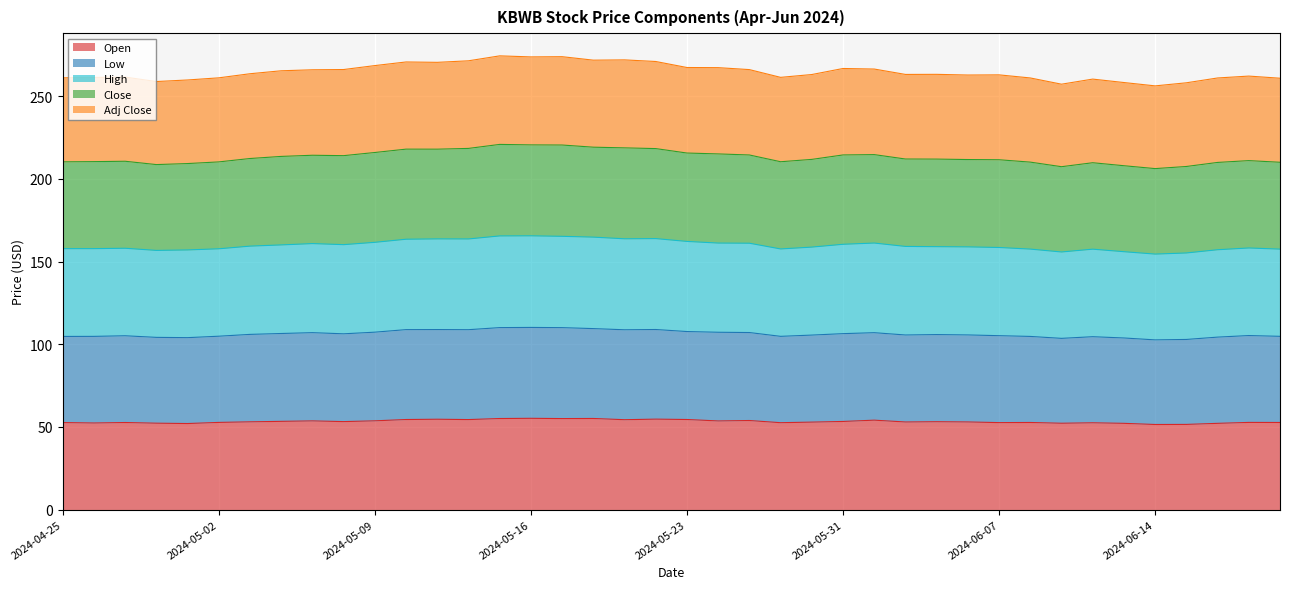

What are all the series names shown in the legend?

Open, Low, High, Close, Adj Close